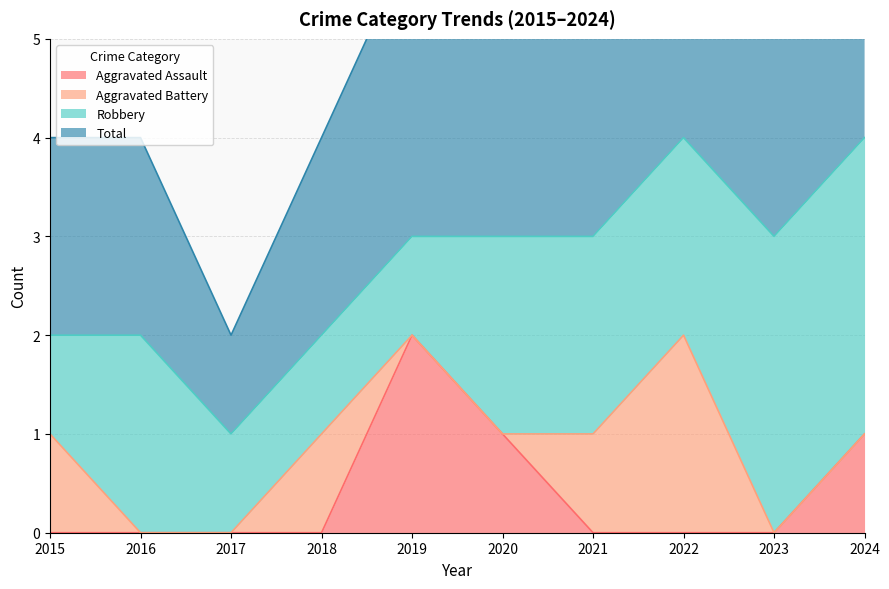

At which label does Total reach its minimum?

2017